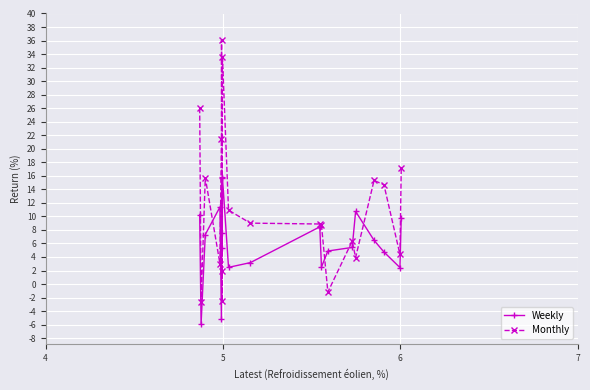

True or false: Weekly and Monthly cross at least once.

True